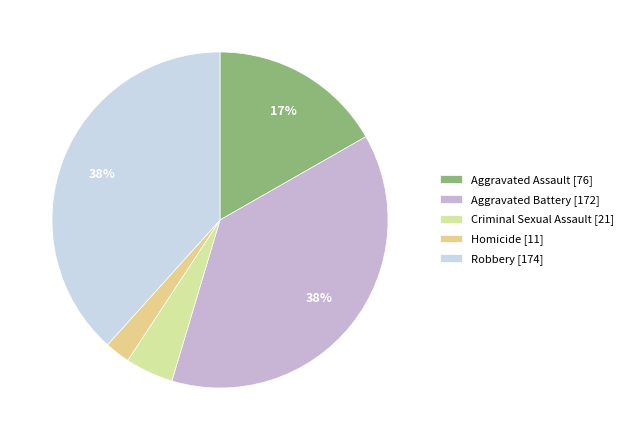

Is Homicide the majority of the pie?

No